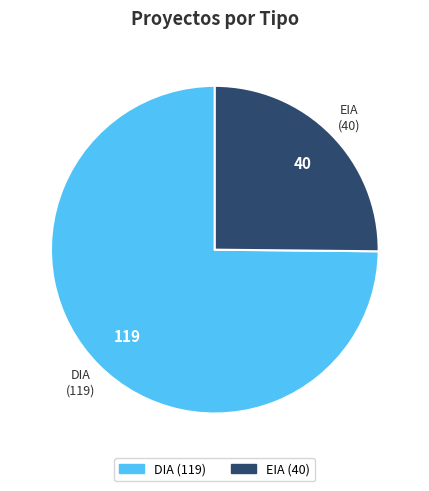

Which slice is the largest?

DIA